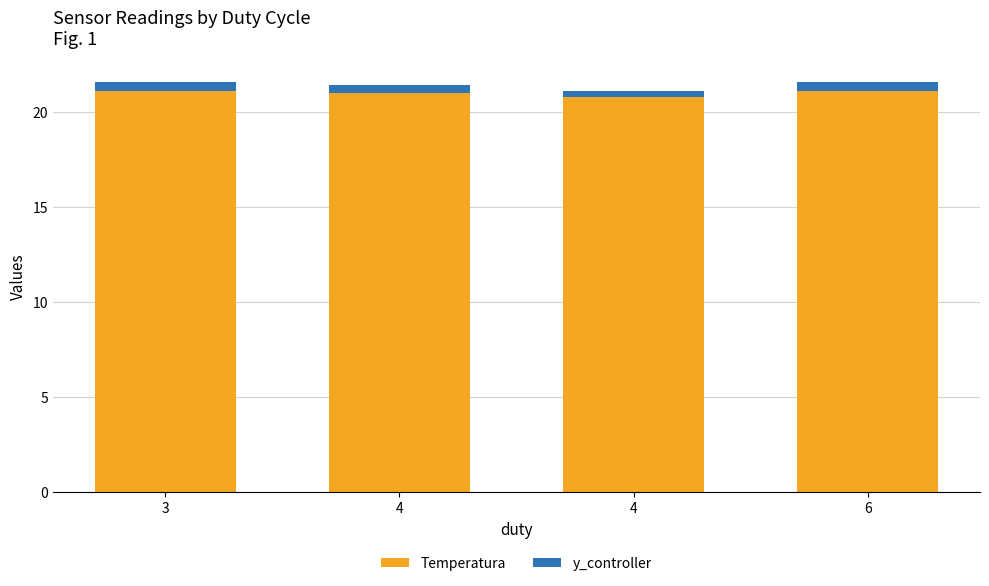

What are all the series names shown in the legend?

Temperatura, y_controller